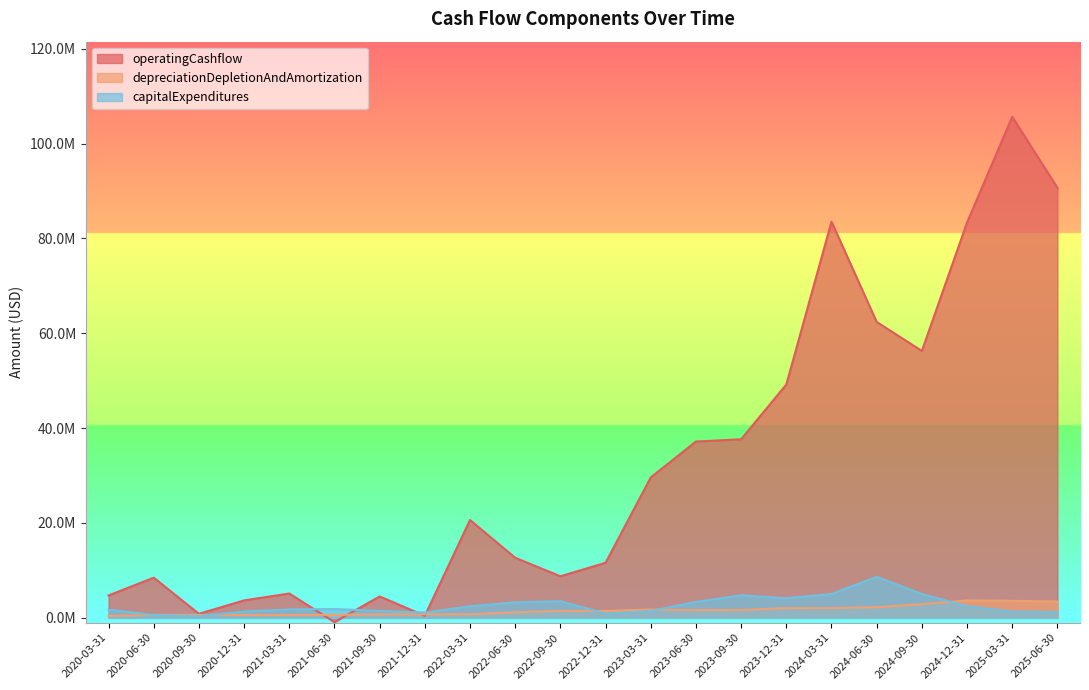

Which label corresponds to the largest value in the chart?

2025-03-31